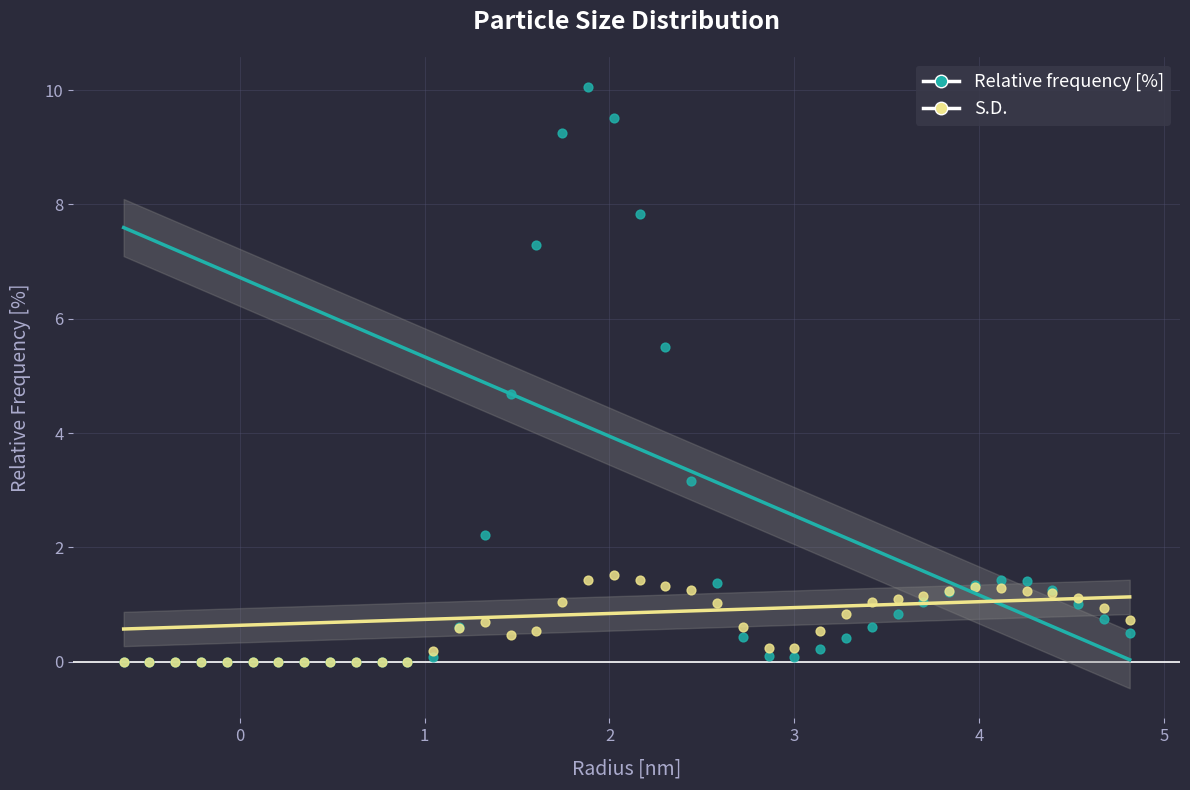

In the Relative frequency [%] series, what Y value is closest to 5?

4.7